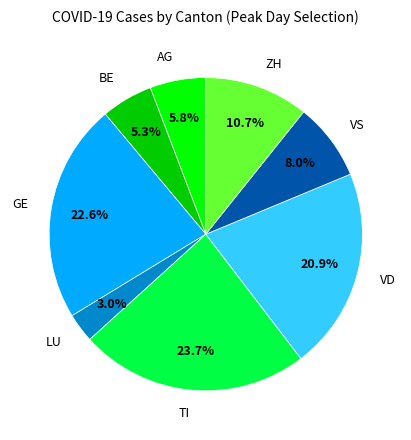

Does AG account for over 50% of the chart?

No